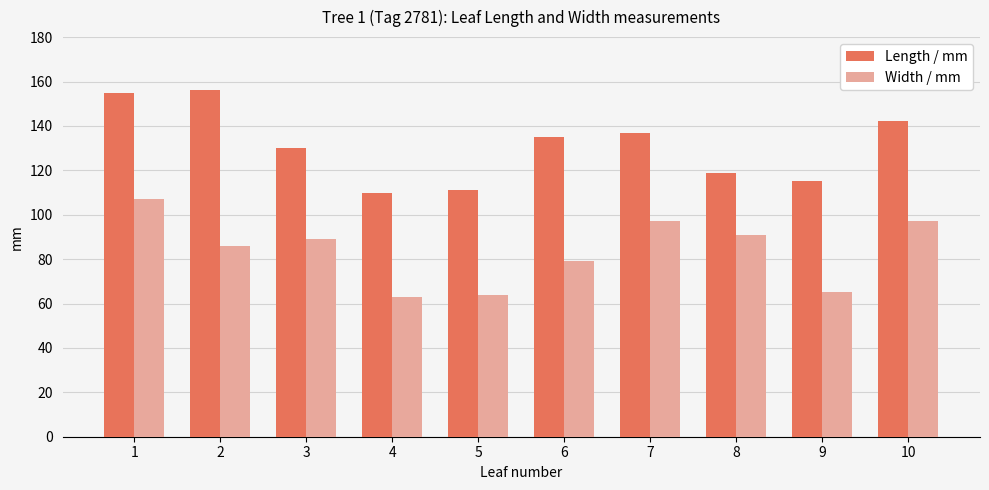

Which series has the largest total across all categories?

Length / mm